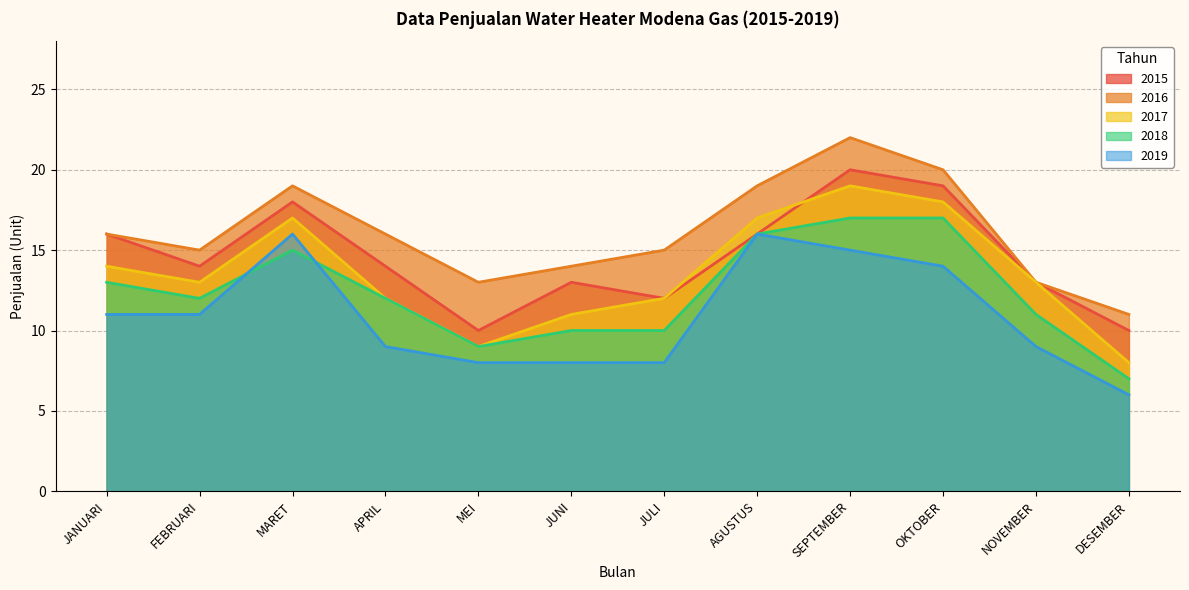

What is the difference between the second highest and second lowest values in the 2018 series?

8